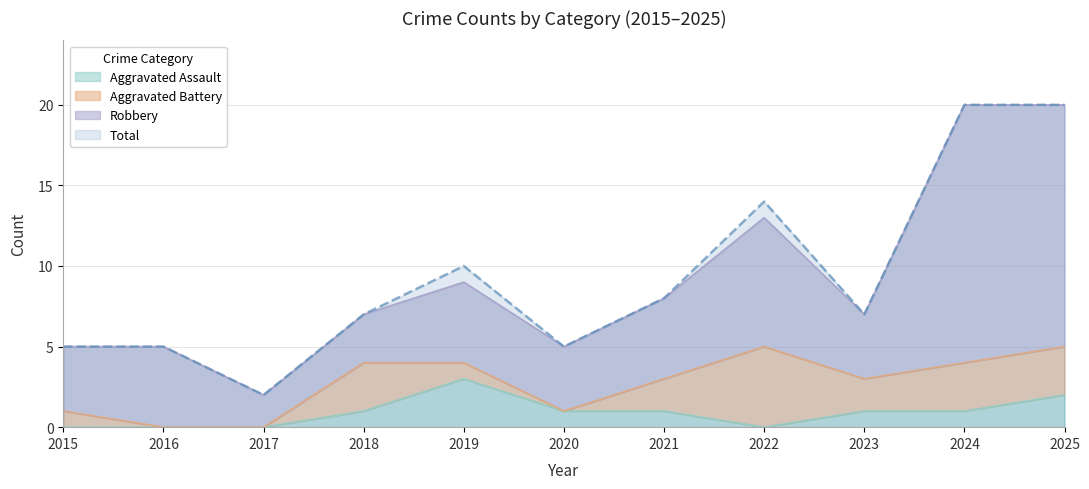

Count the Aggravated Assault values in the range 0 to 1.

9